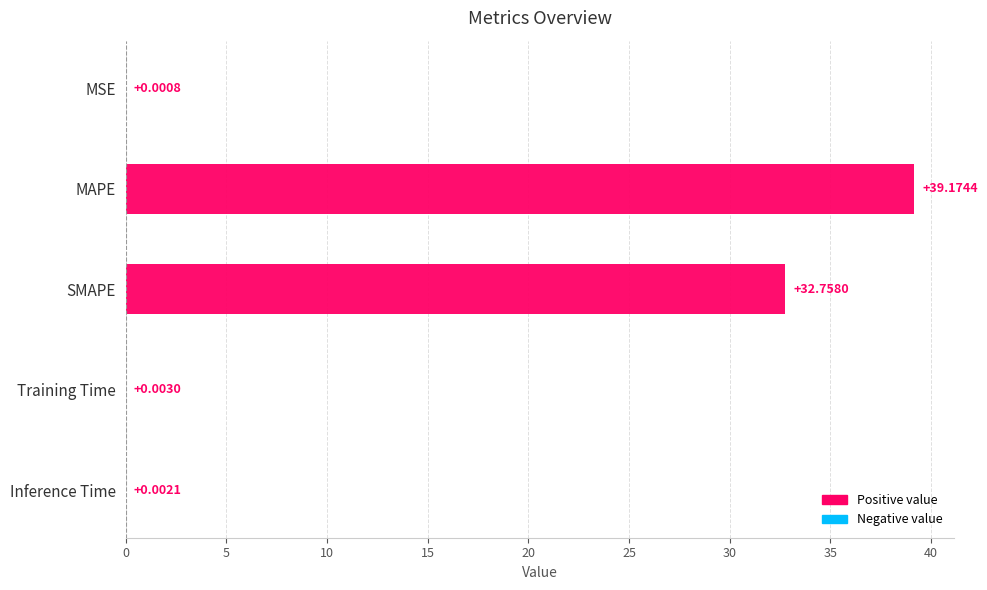

Which category has the highest value across all series?

MAPE